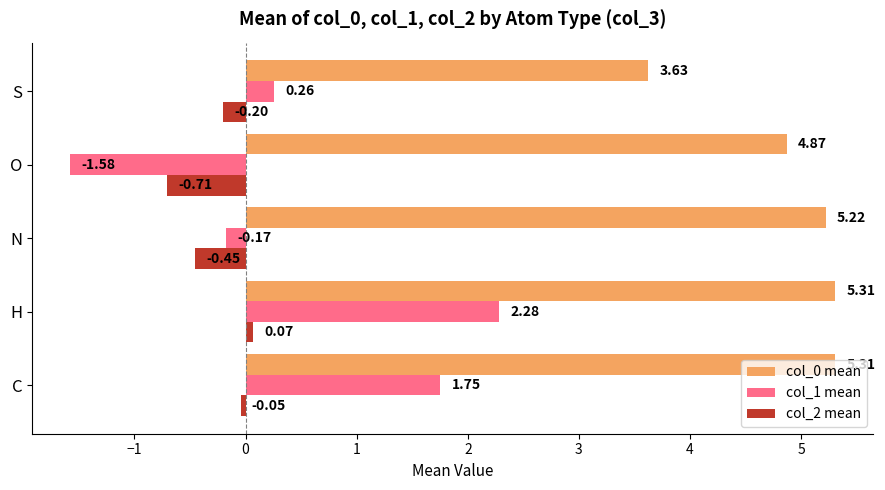

Between H and O, which series saw the biggest shift?

col_1 mean